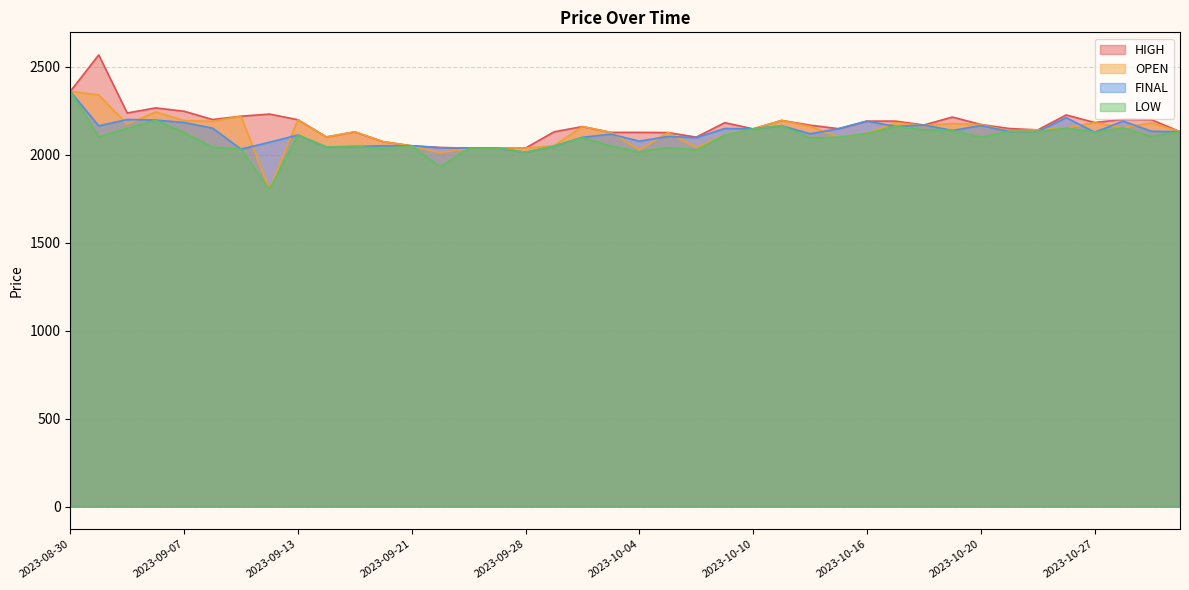

Reading right to left, list all the values displayed in this chart.

HIGH: 2023-11-01=2130	2023-10-31=2198	2023-10-30=2200	2023-10-27=2182	2023-10-26=2225	2023-10-25=2140	2023-10-23=2148	2023-10-20=2171	2023-10-19=2213	2023-10-18=2168	2023-10-17=2190	2023-10-16=2190	2023-10-13=2147	2023-10-12=2167	2023-10-11=2194	2023-10-10=2146	2023-10-09=2181	2023-10-06=2099	2023-10-05=2125	2023-10-04=2126	2023-10-03=2126	2023-10-02=2159	2023-09-29=2129	2023-09-28=2037	2023-09-27=2037	2023-09-25=2037	2023-09-22=2040	2023-09-21=2050	2023-09-20=2073	2023-09-19=2129	2023-09-14=2100	2023-09-13=2198	2023-09-12=2230	2023-09-11=2218	2023-09-08=2199	2023-09-07=2246	2023-09-06=2265	2023-09-05=2236	2023-09-04=2566	2023-08-30=2359
OPEN: 2023-11-01=2130	2023-10-31=2180	2023-10-30=2152	2023-10-27=2182	2023-10-26=2151	2023-10-25=2140	2023-10-23=2135	2023-10-20=2170	2023-10-19=2176	2023-10-18=2165	2023-10-17=2181	2023-10-16=2120	2023-10-13=2099	2023-10-12=2160	2023-10-11=2194	2023-10-10=2146	2023-10-09=2111	2023-10-06=2040	2023-10-05=2125	2023-10-04=2027	2023-10-03=2126	2023-10-02=2159	2023-09-29=2050	2023-09-28=2037	2023-09-27=2037	2023-09-25=2035	2023-09-22=2010	2023-09-21=2049	2023-09-20=2073	2023-09-19=2129	2023-09-14=2100	2023-09-13=2198	2023-09-12=1802	2023-09-11=2218	2023-09-08=2189	2023-09-07=2193	2023-09-06=2242	2023-09-05=2172	2023-09-04=2339	2023-08-30=2359
FINAL: 2023-11-01=2130	2023-10-31=2132	2023-10-30=2190	2023-10-27=2127	2023-10-26=2210	2023-10-25=2130	2023-10-23=2131	2023-10-20=2165	2023-10-19=2137	2023-10-18=2168	2023-10-17=2160	2023-10-16=2190	2023-10-13=2147	2023-10-12=2118	2023-10-11=2164	2023-10-10=2146	2023-10-09=2148	2023-10-06=2096	2023-10-05=2103	2023-10-04=2076	2023-10-03=2116	2023-10-02=2098	2023-09-29=2048	2023-09-28=2013	2023-09-27=2037	2023-09-25=2037	2023-09-22=2039	2023-09-21=2050	2023-09-20=2050	2023-09-19=2046	2023-09-14=2043	2023-09-13=2111	2023-09-12=2070	2023-09-11=2031	2023-09-08=2150	2023-09-07=2182	2023-09-06=2196	2023-09-05=2199	2023-09-04=2163	2023-08-30=2359
LOW: 2023-11-01=2130	2023-10-31=2103	2023-10-30=2152	2023-10-27=2127	2023-10-26=2151	2023-10-25=2130	2023-10-23=2131	2023-10-20=2098	2023-10-19=2137	2023-10-18=2140	2023-10-17=2160	2023-10-16=2120	2023-10-13=2099	2023-10-12=2093	2023-10-11=2164	2023-10-10=2146	2023-10-09=2111	2023-10-06=2026	2023-10-05=2039	2023-10-04=2015	2023-10-03=2048	2023-10-02=2096	2023-09-29=2048	2023-09-28=2013	2023-09-27=2036	2023-09-25=2033	2023-09-22=1930	2023-09-21=2049	2023-09-20=2034	2023-09-19=2046	2023-09-14=2043	2023-09-13=2111	2023-09-12=1802	2023-09-11=2031	2023-09-08=2042	2023-09-07=2126	2023-09-06=2194	2023-09-05=2150	2023-09-04=2100	2023-08-30=2359